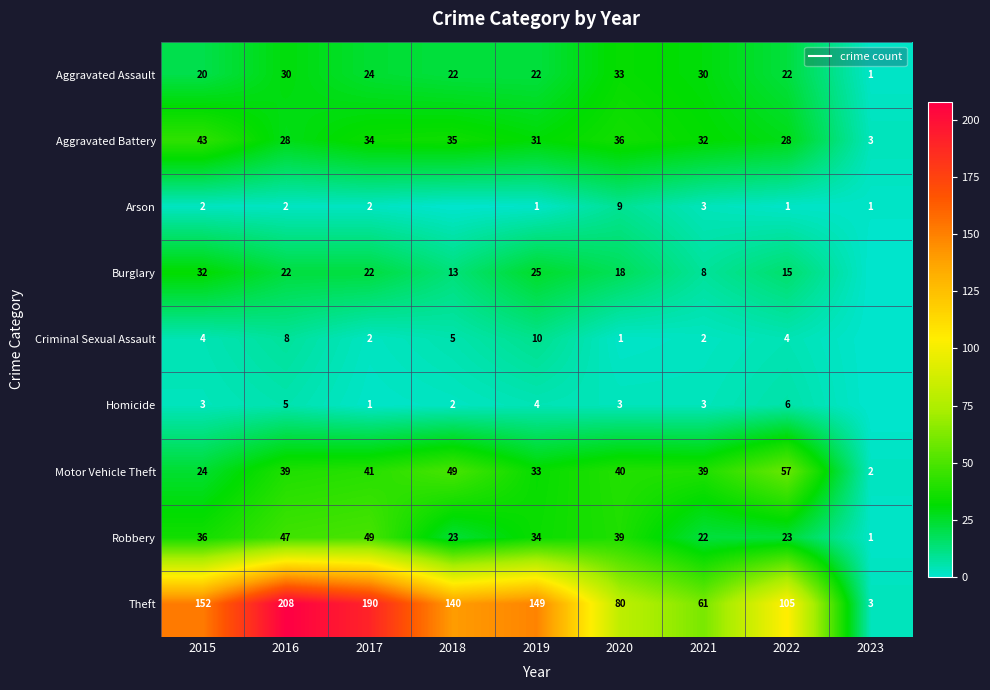

Where is Arson nearest to the value 4?

2021